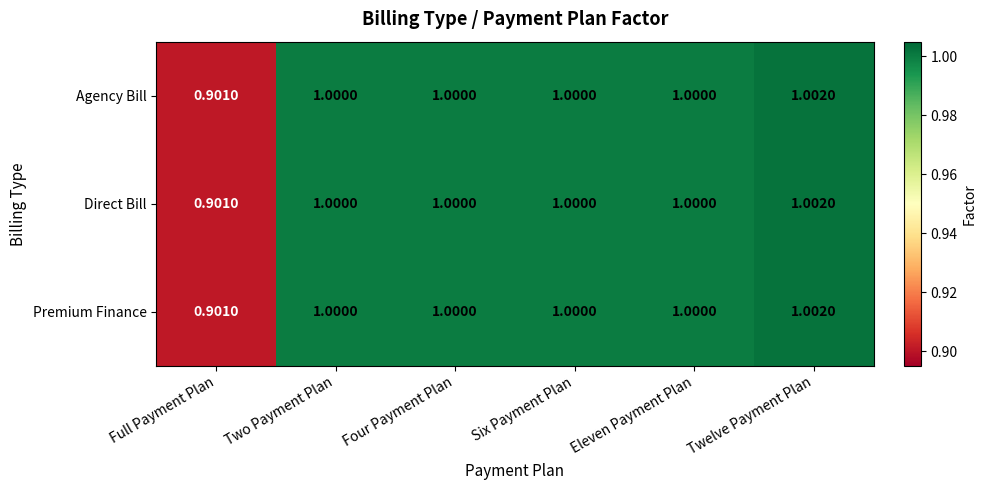

At which category is the sum across all series the highest?

Twelve Payment Plan